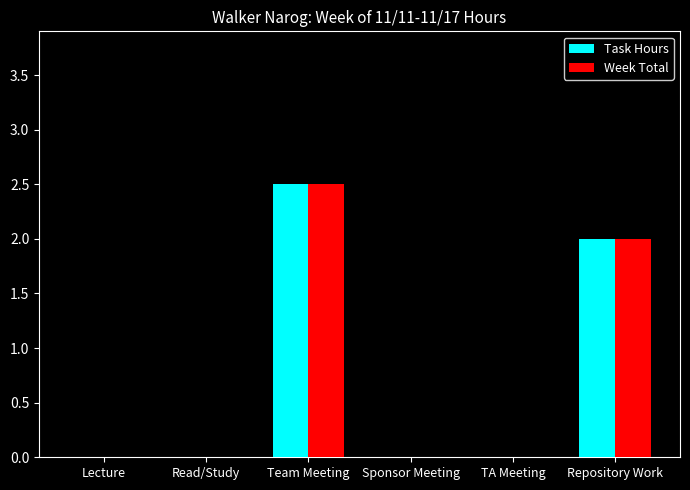

At which category is the sum across all series the highest?

Team Meeting